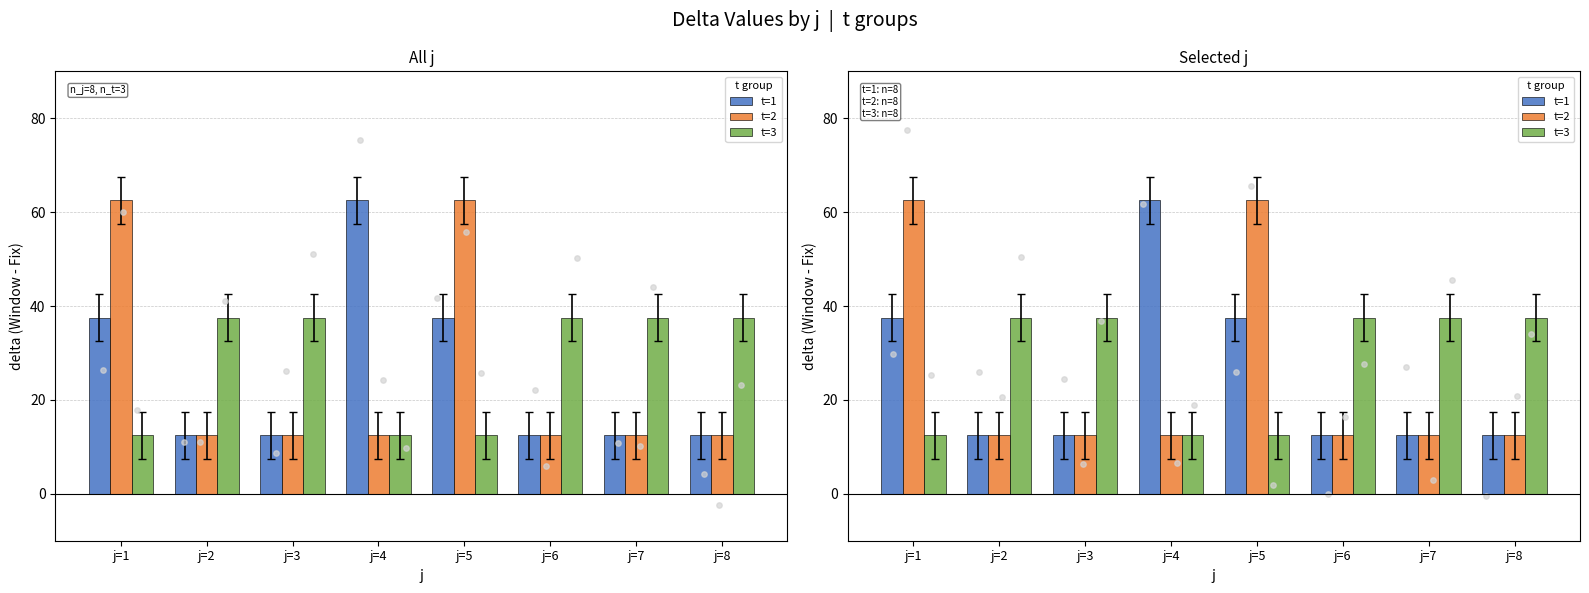

What are all the series names shown in the legend?

t=1, t=2, t=3